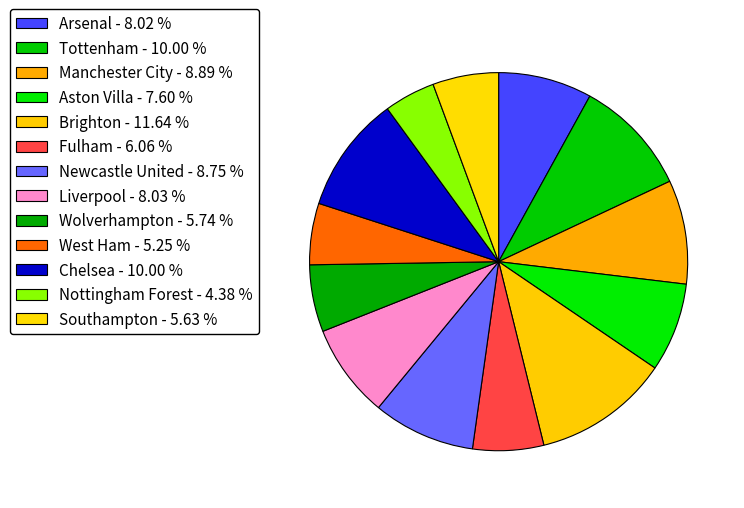

Between Tottenham and Aston Villa, which is larger?

Tottenham